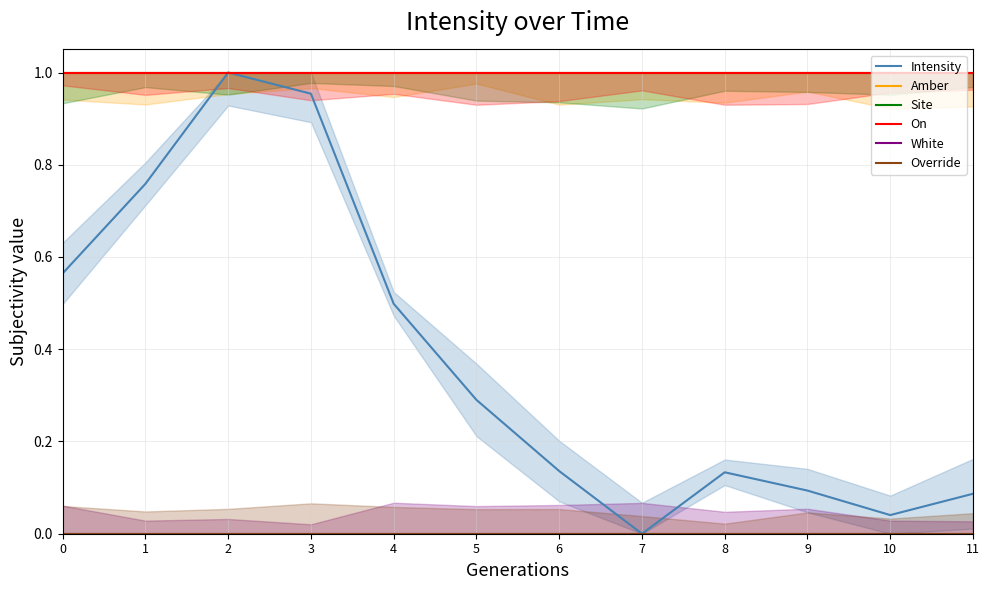

Does the chart display data point markers on the line(s)?

No